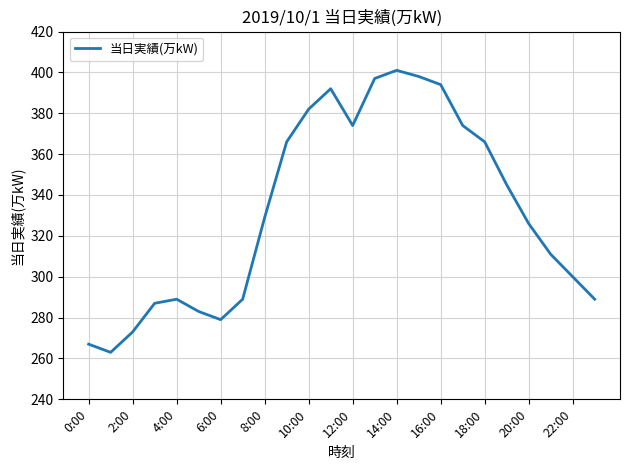

What is the difference between the maximum and minimum values?

138